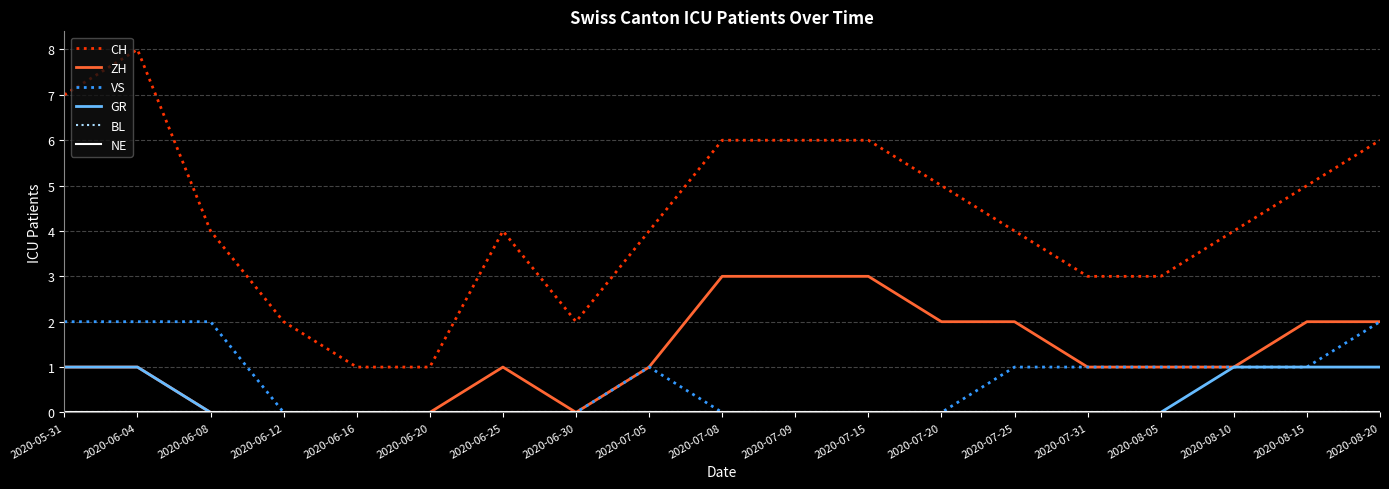

Is this an area chart (filled region under the line)?

No